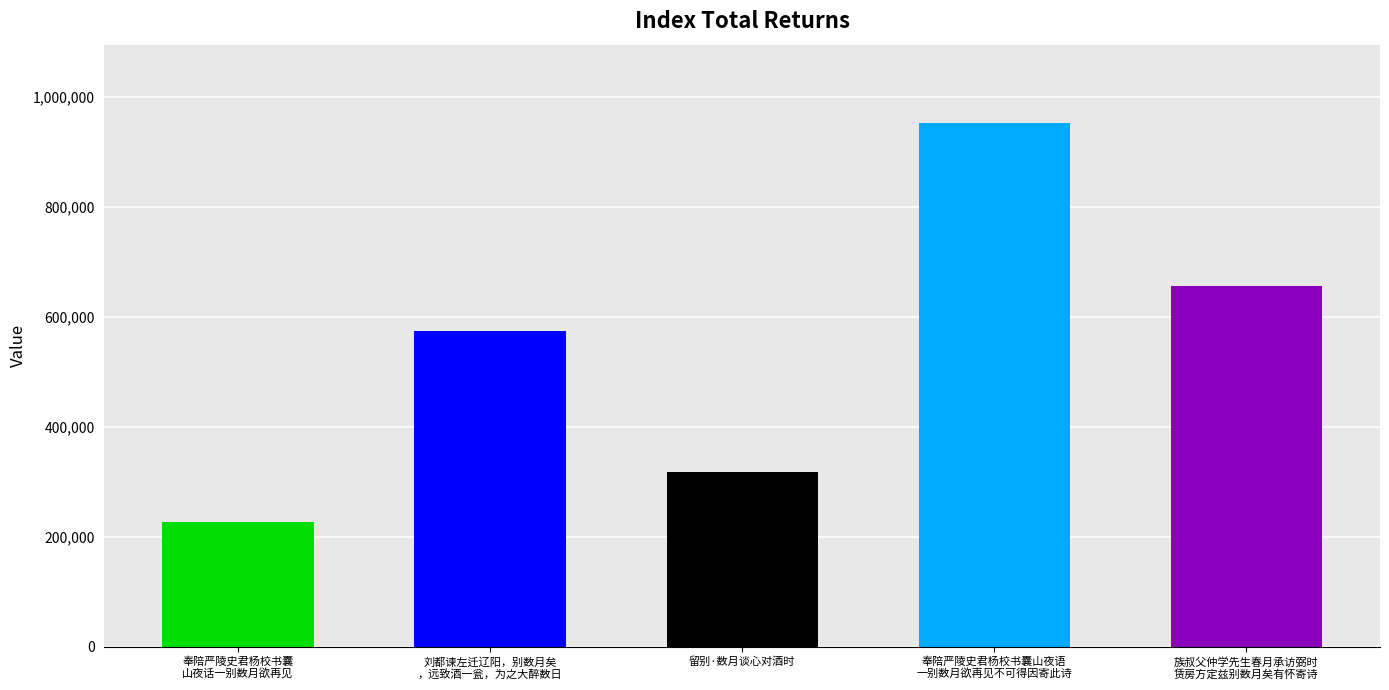

How many data points are above 573305?

2